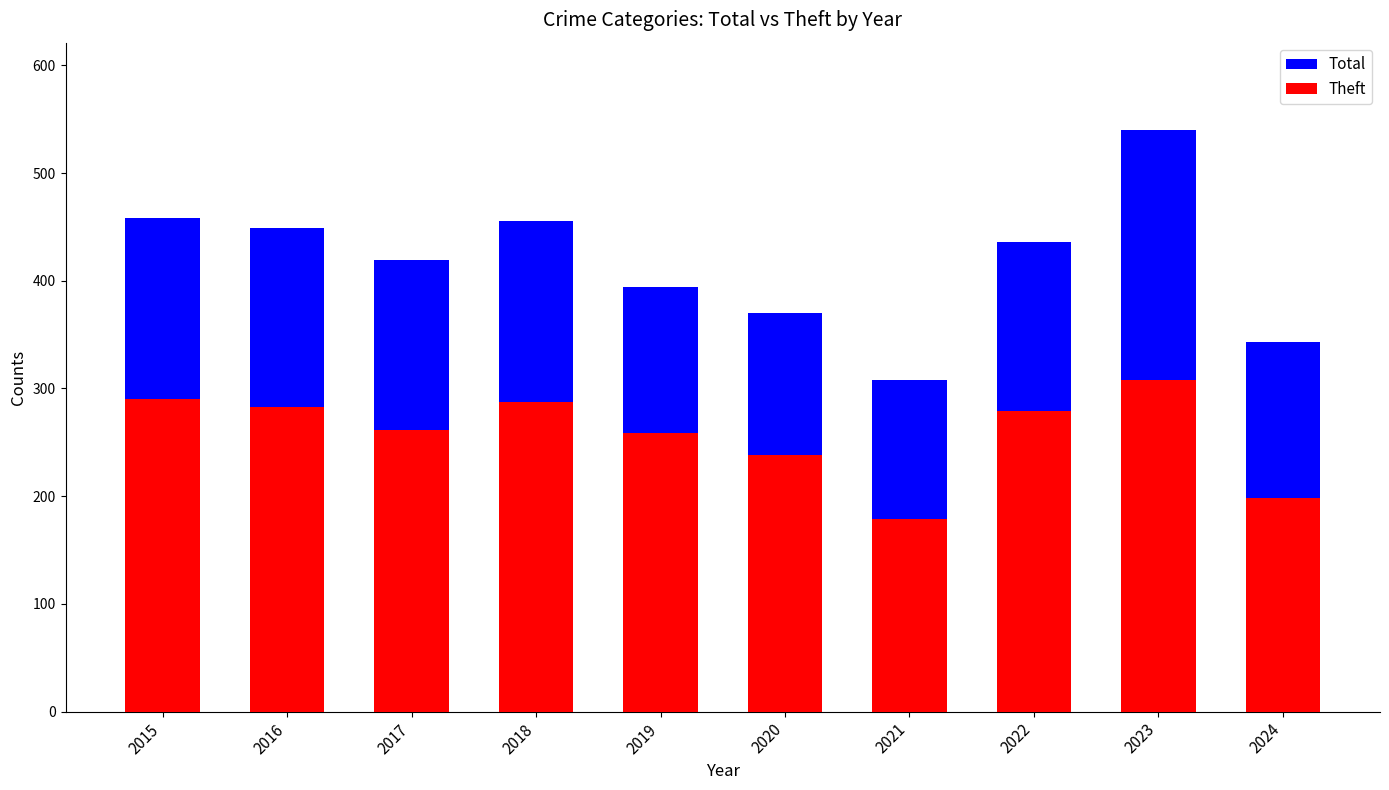

True or false: Total has a value of 436 at 2022.

True